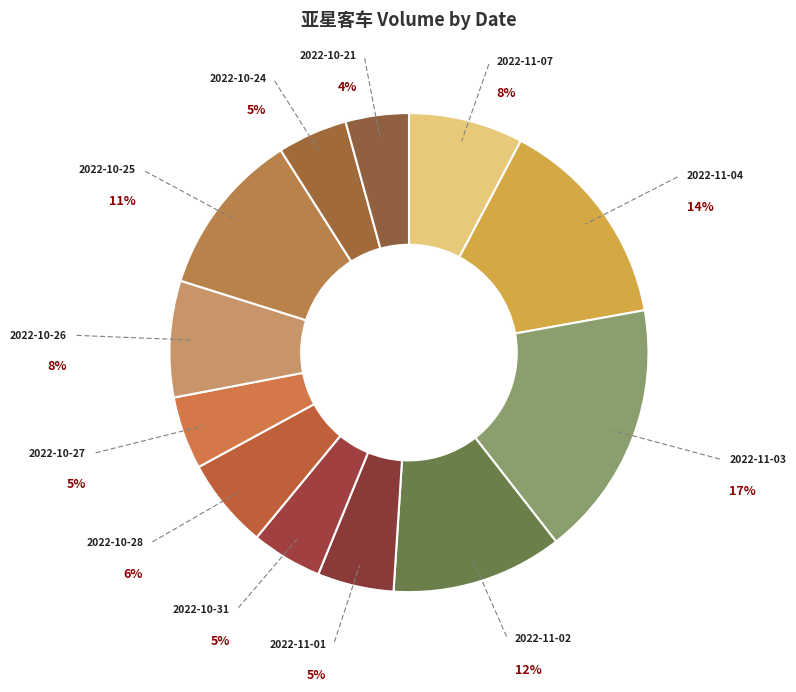

Which slice is the largest?

2022-11-03